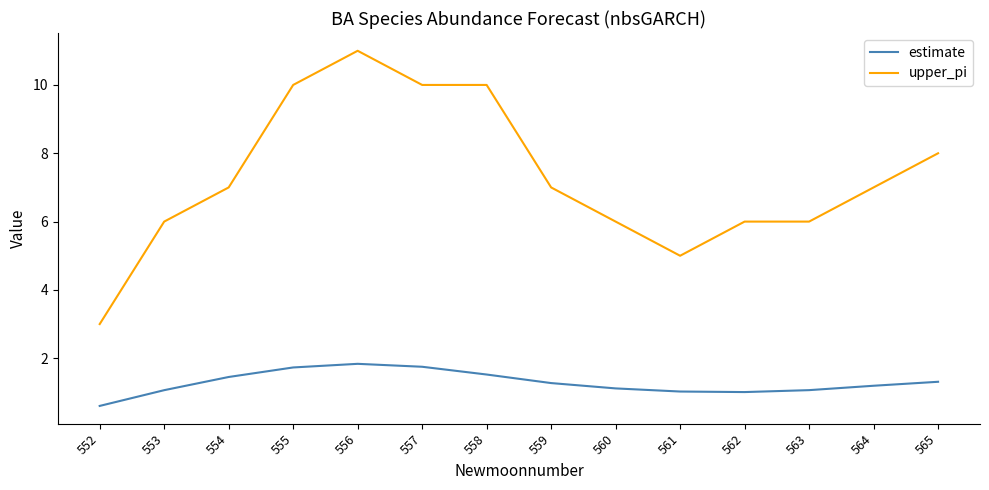

Which series has the largest range (max minus min)?

upper_pi